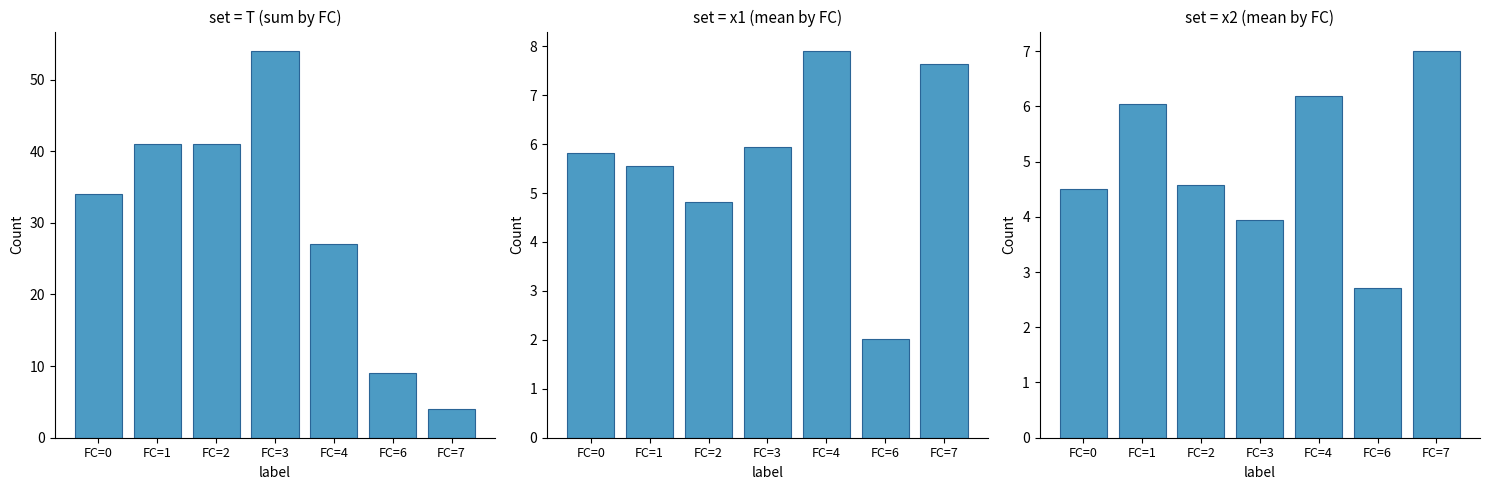

What is the value of the T bar at the 7th from the left?

4.0